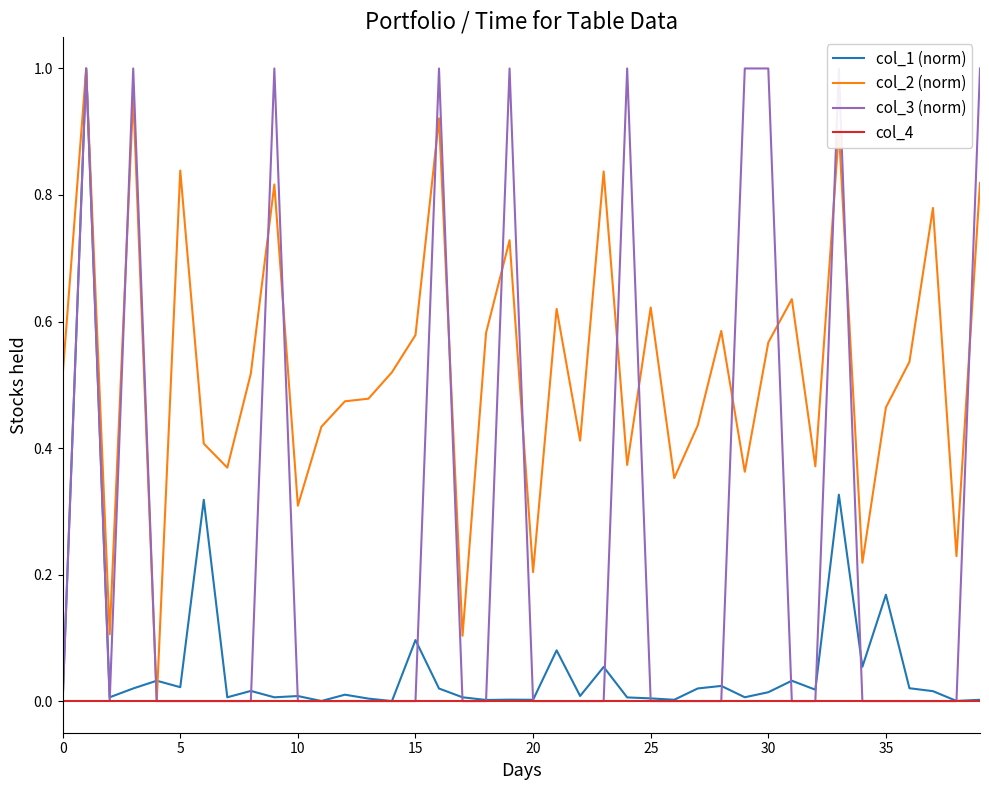

How many interior local valleys does the col_1 (norm) series have?

14